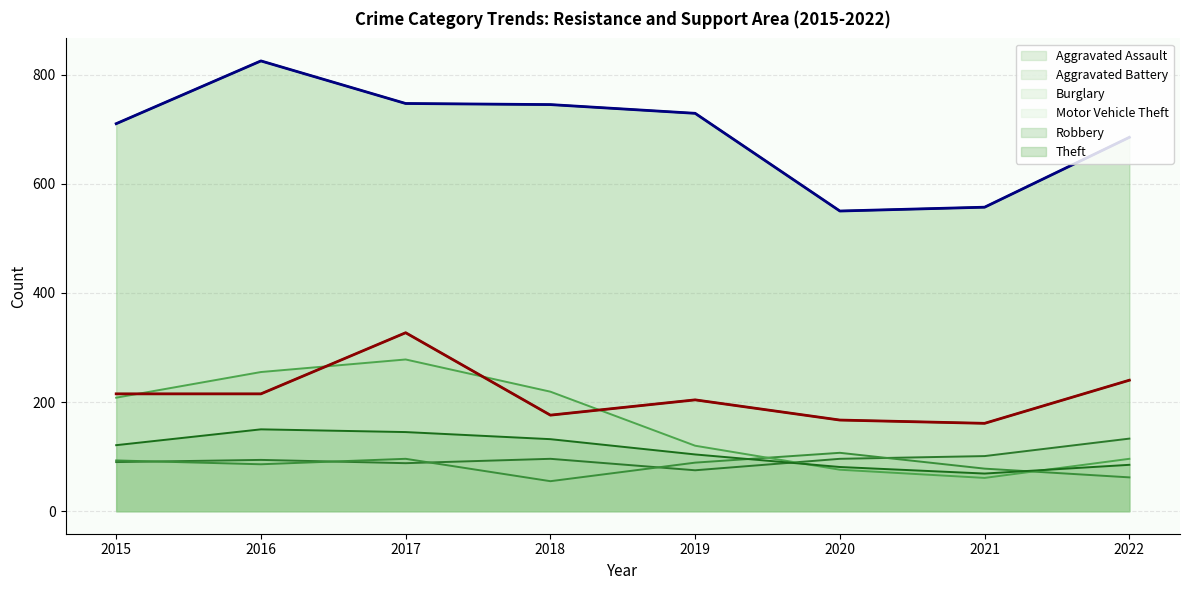

Where do Aggravated Assault and Robbery first cross each other?

2019 and 2020